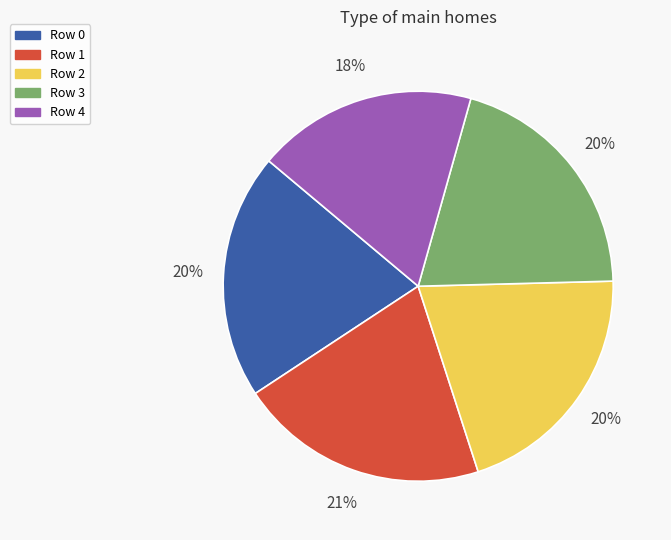

To the nearest percent, what is the average slice percentage?

20%